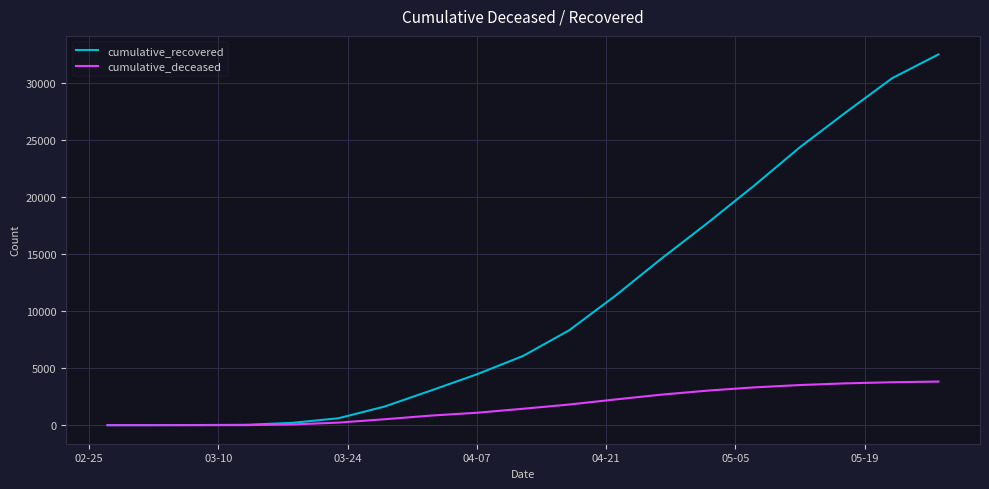

List the series in order of their peak value, lowest first.

cumulative_deceased, cumulative_recovered